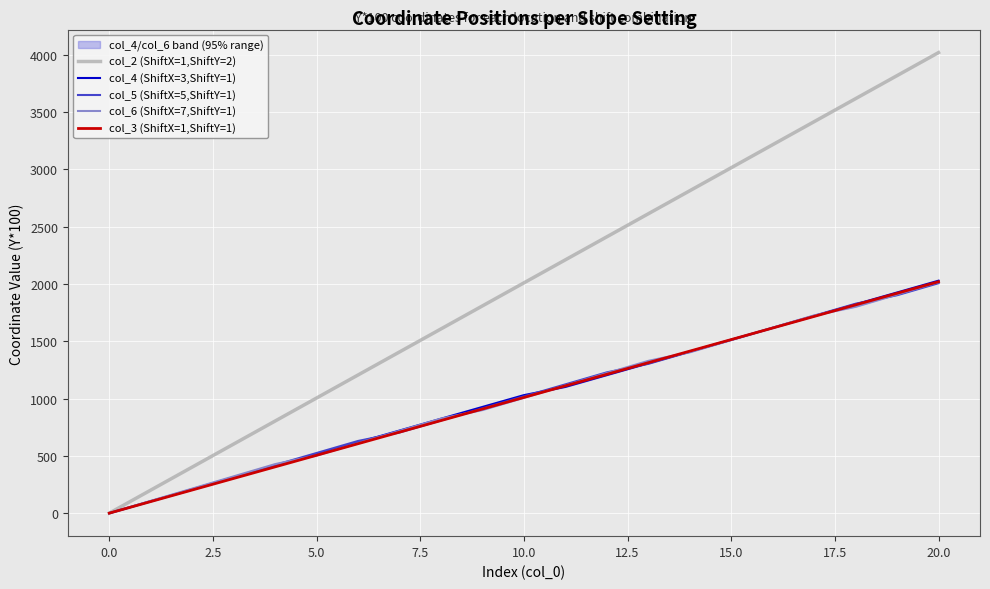

What is the value of the col_6 (ShiftX=7,ShiftY=1) point at the 13th from the left?

1222